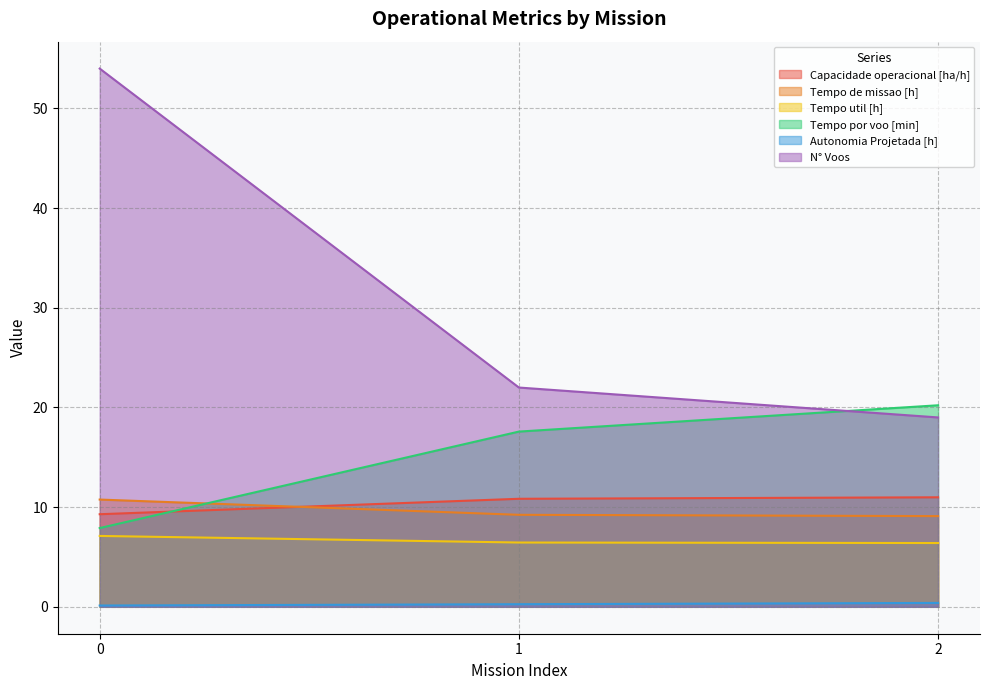

Reading left to right, list all the values displayed in this chart.

Capacidade operacional [ha/h]: 0=9.3	1=10.8	2=11.0
Tempo de missao [h]: 0=10.8	1=9.2	2=9.1
Tempo util [h]: 0=7.1	1=6.5	2=6.4
Tempo por voo [min]: 0=7.9	1=17.6	2=20.2
Autonomia Projetada [h]: 0=0.1	1=0.3	2=0.4
N° Voos: 0=54.0	1=22.0	2=19.0